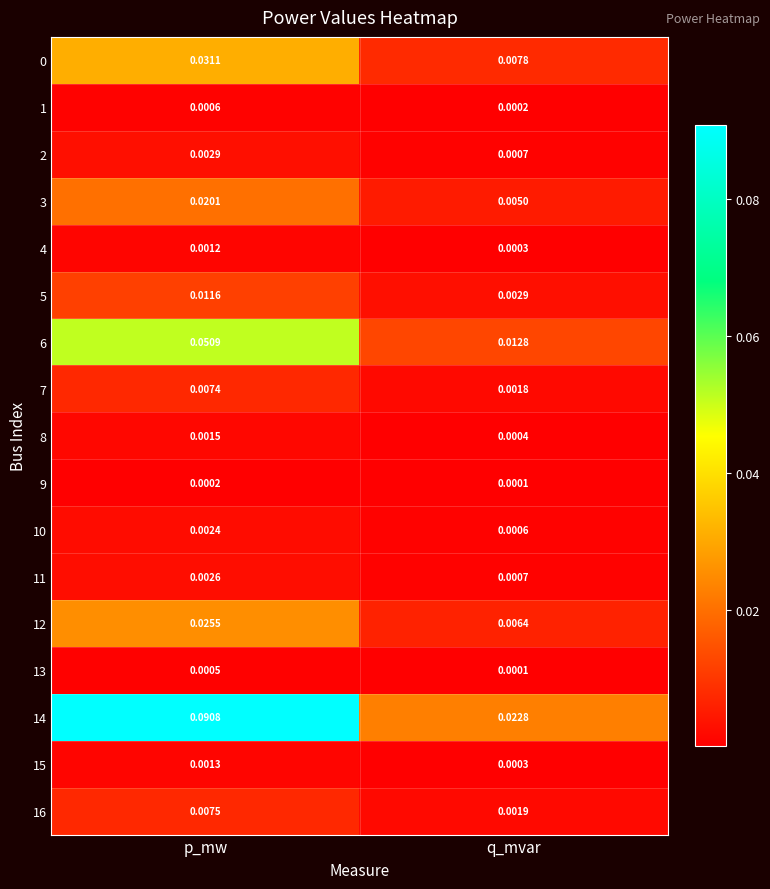

Is the value of 12 at q_mvar greater than the value of 7 at q_mvar?

Yes